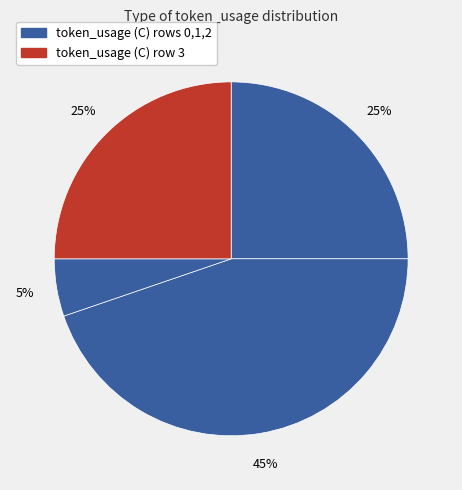

How many slices are in this pie chart?

4